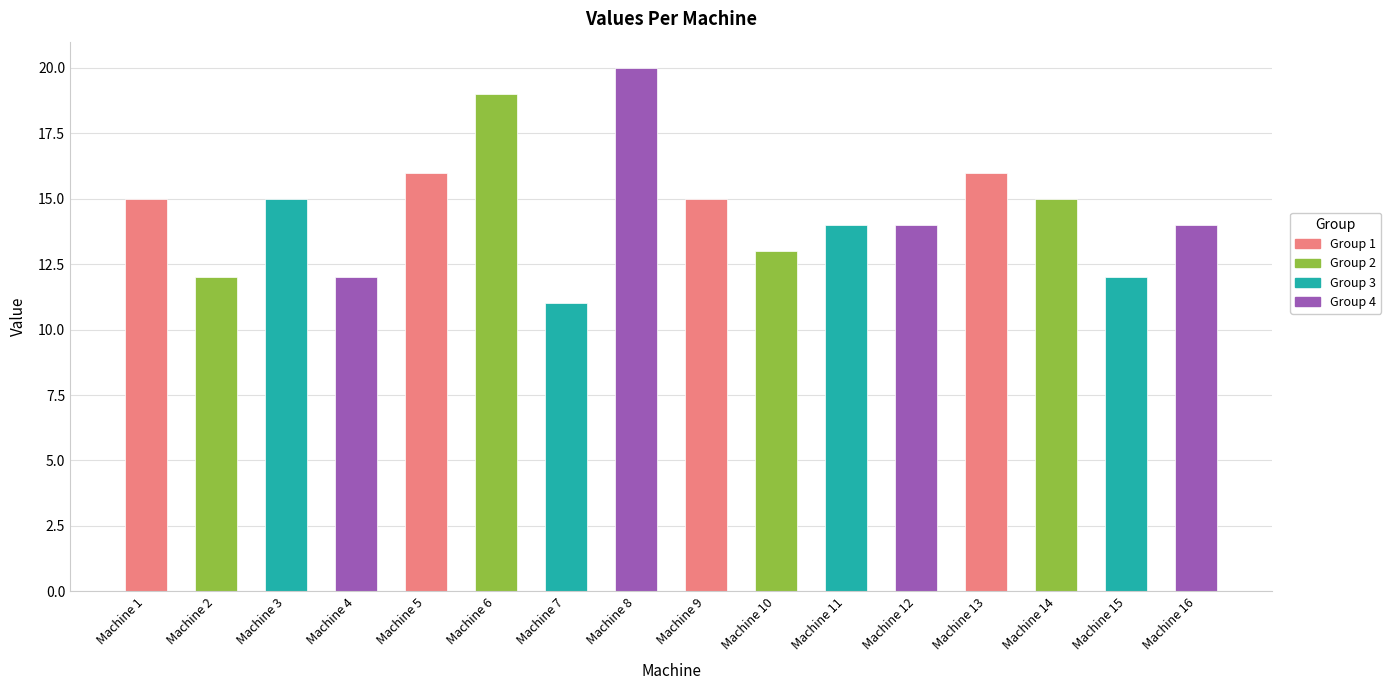

Which has a higher value, Machine 3 or Machine 2?

Machine 3